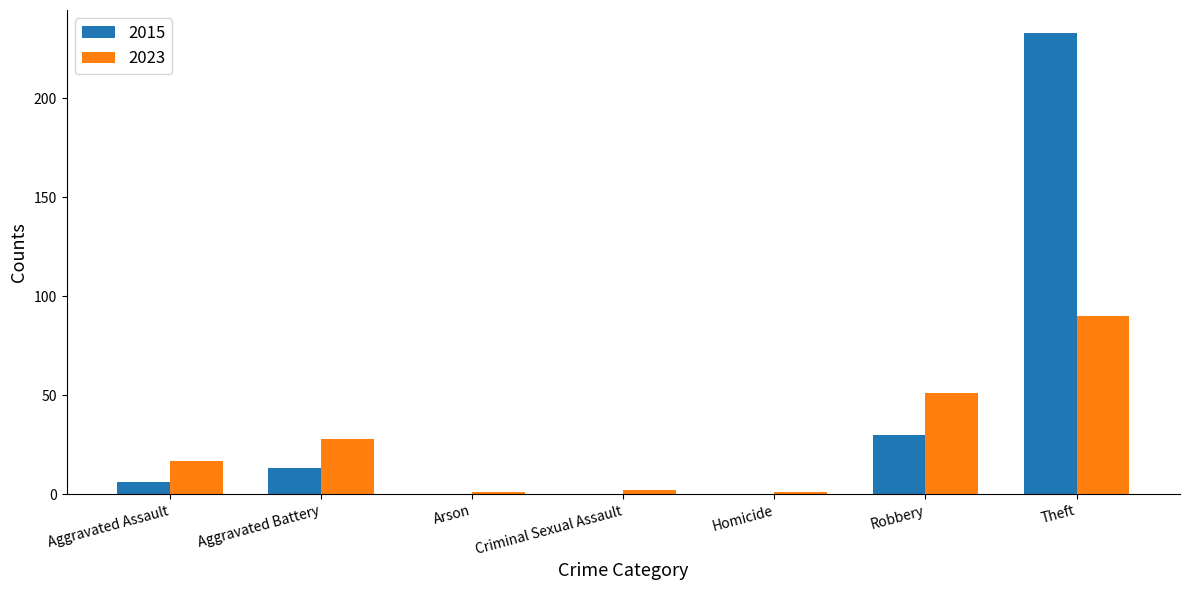

Which series has the largest total across all categories?

2015